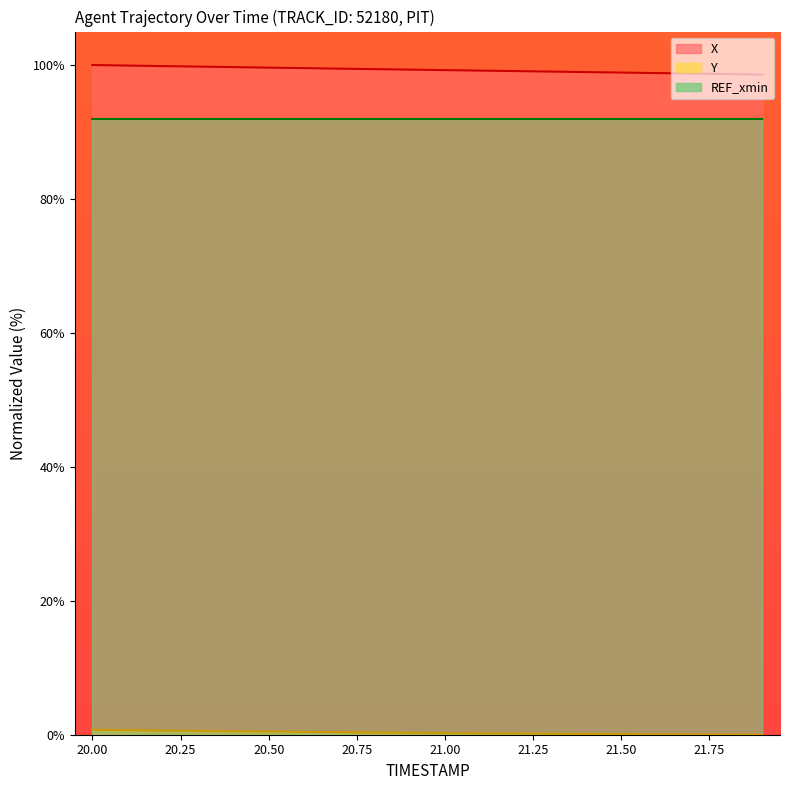

Which series has the largest total across all categories?

X